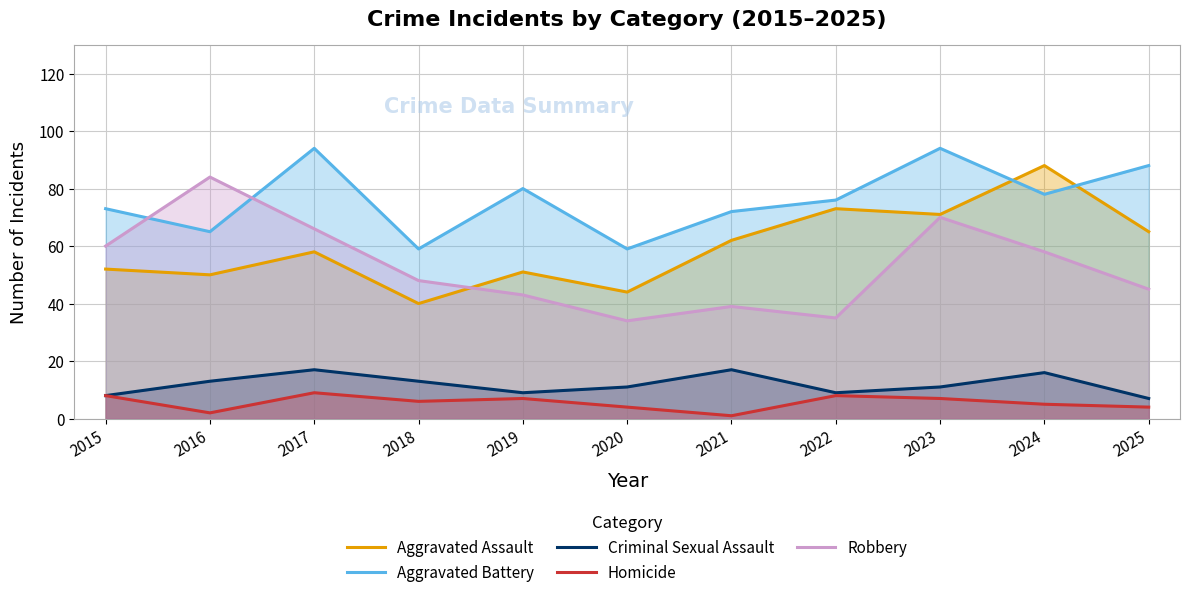

How many lines are shown in the chart?

5